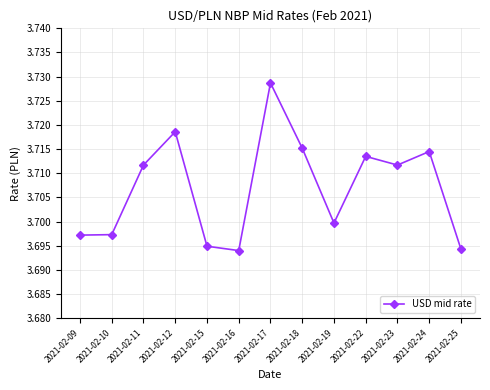

True or false: the data shows 3.7 at 2021-02-18.

True